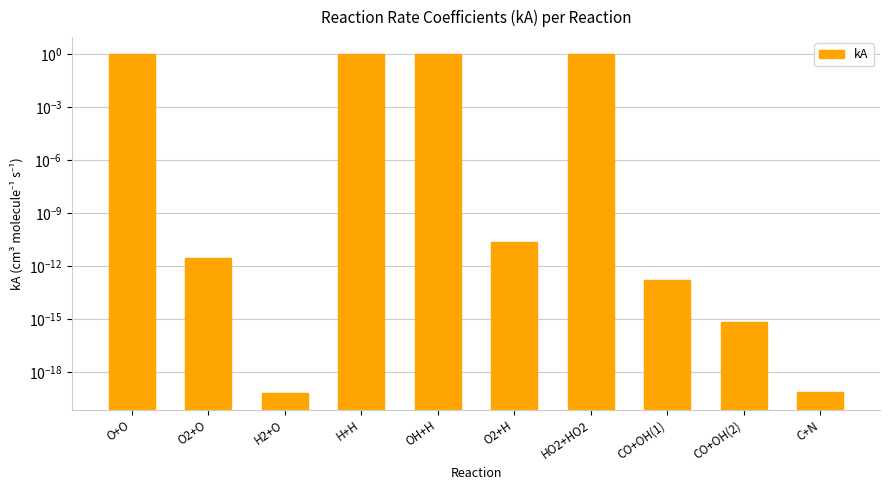

Rank the categories by value from lowest to highest.

H2+O, C+N, CO+OH(2), CO+OH(1), O2+O, O2+H, O+O, H+H, OH+H, HO2+HO2